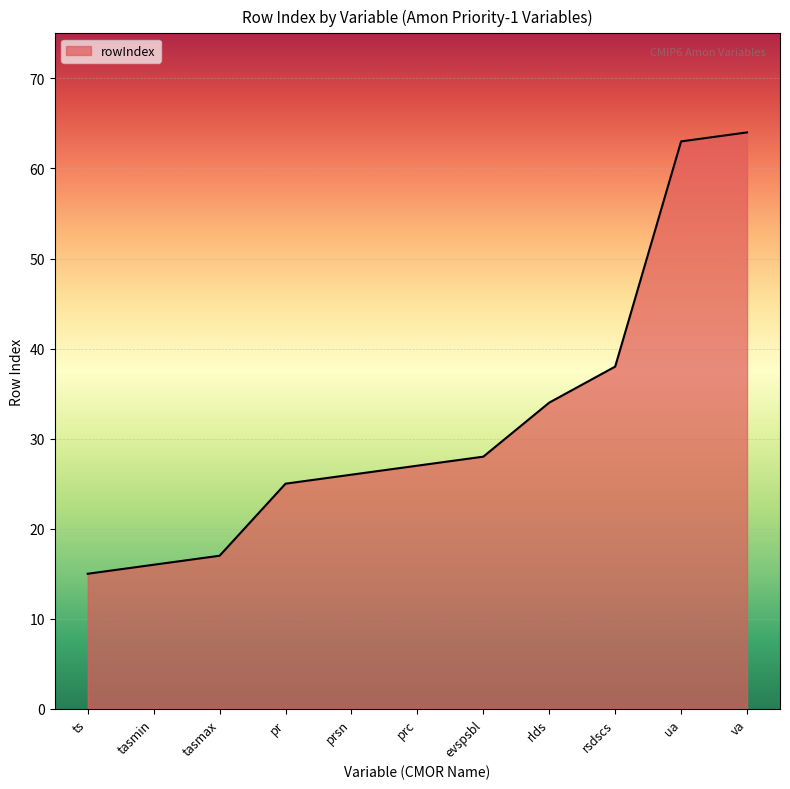

List the labels in order of value, largest first.

va, ua, rsdscs, rlds, evspsbl, prc, prsn, pr, tasmax, tasmin, ts